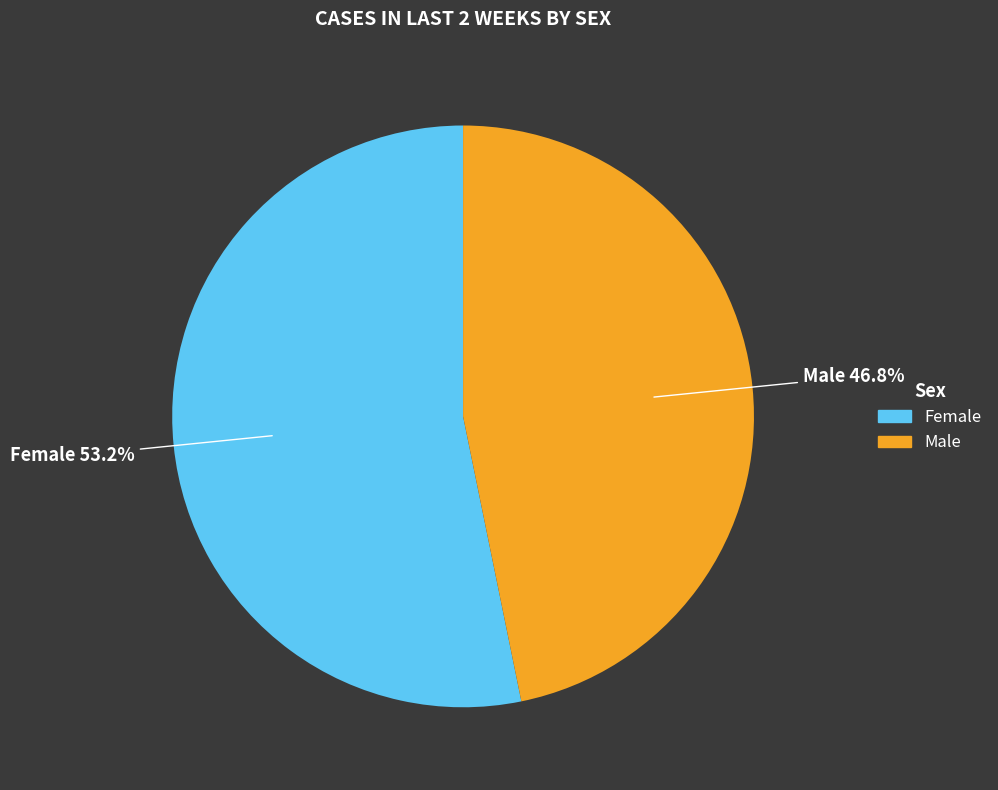

What is the total percentage of Female and Male?

100.0%